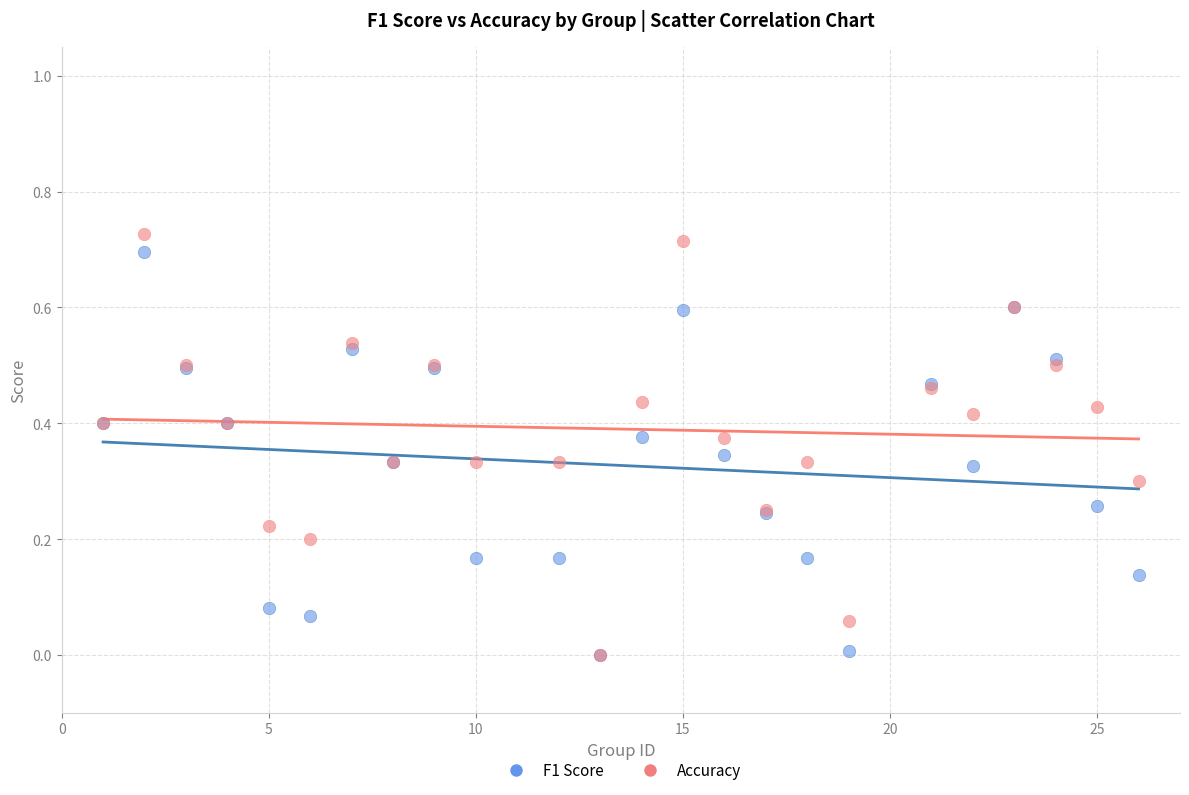

What are all the series names shown in the legend?

F1 Score, Accuracy